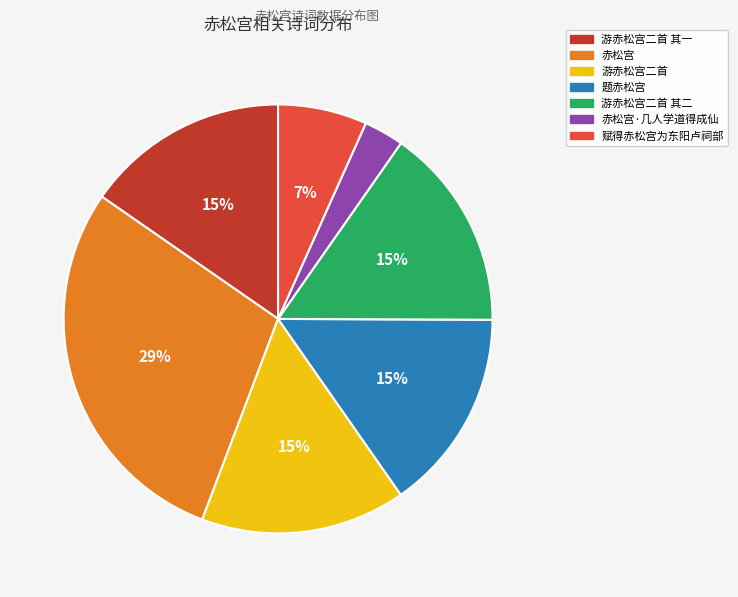

To the nearest percent, what is the average slice percentage?

14%